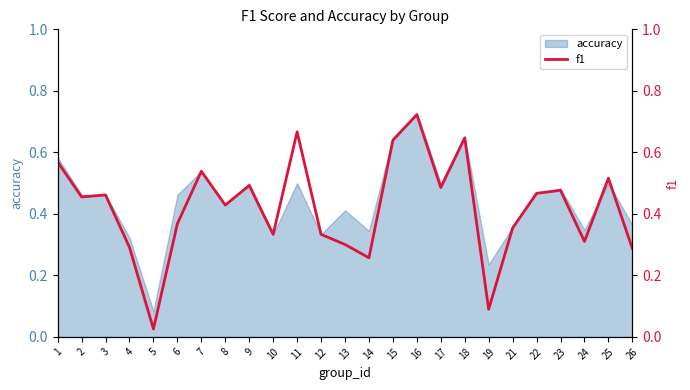

True or false: accuracy has a value of 0.5 at 9.

True